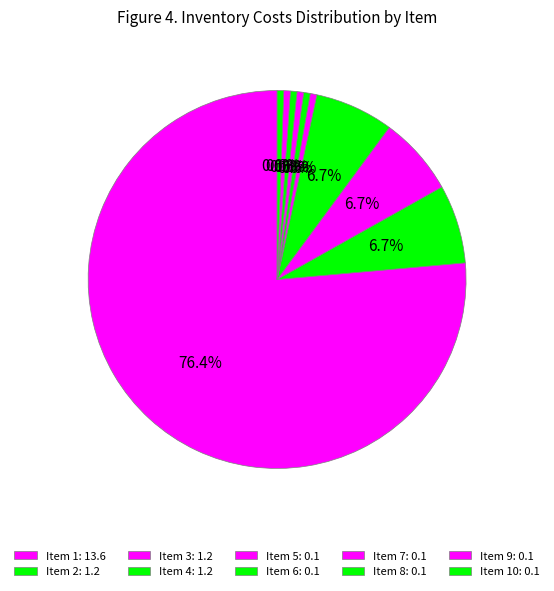

What is the smallest slice in the pie chart?

5